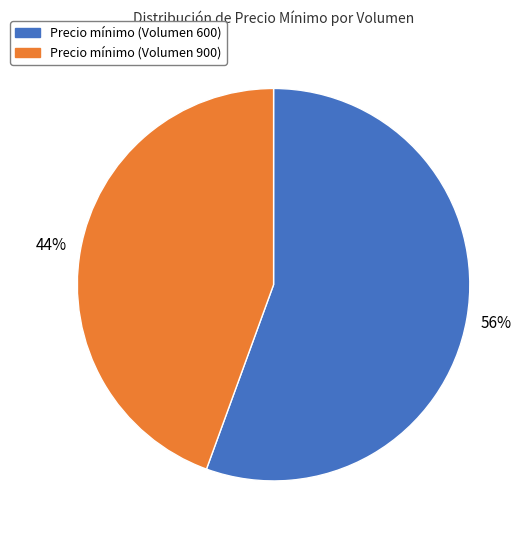

What is the largest slice in the pie chart?

Precio mínimo (Volumen 600)